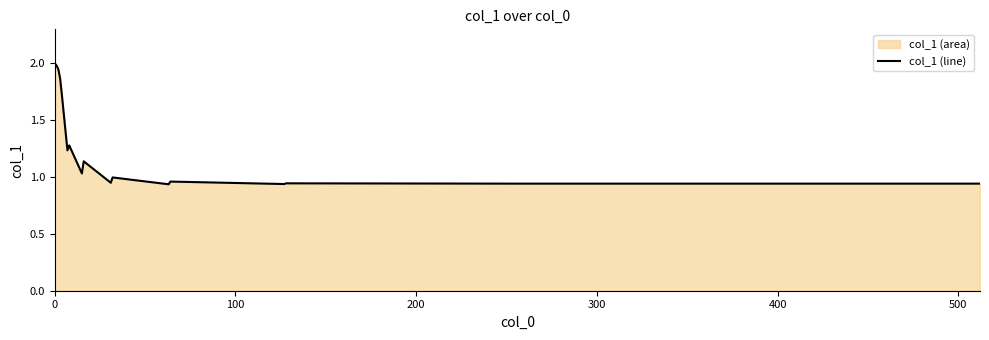

What is the maximum value shown in the chart?

2.0